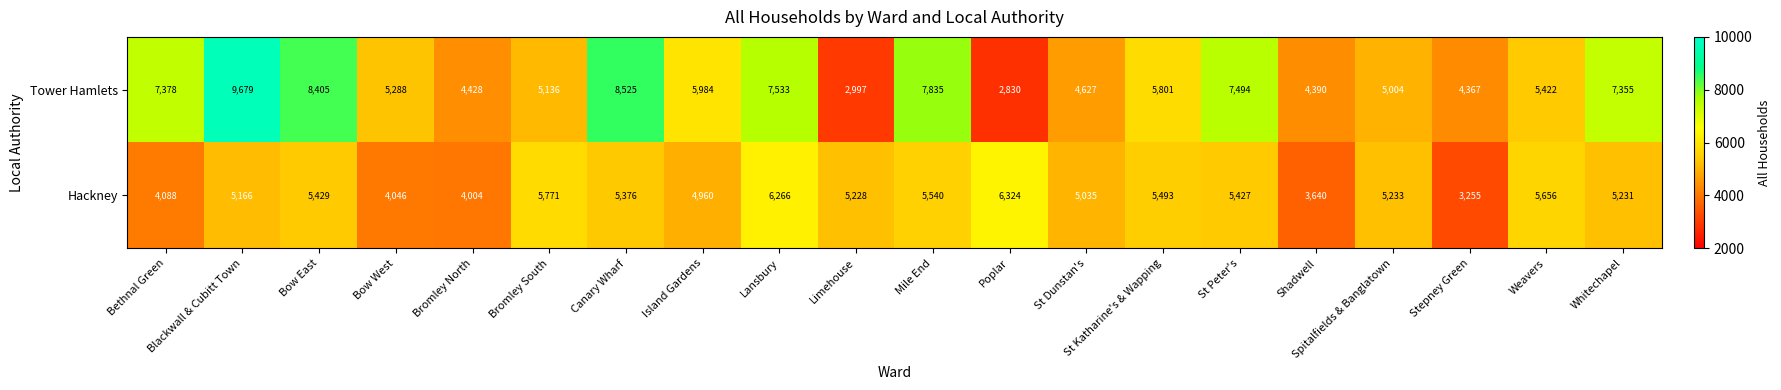

Where is Tower Hamlets nearest to the value 6254?

Island Gardens